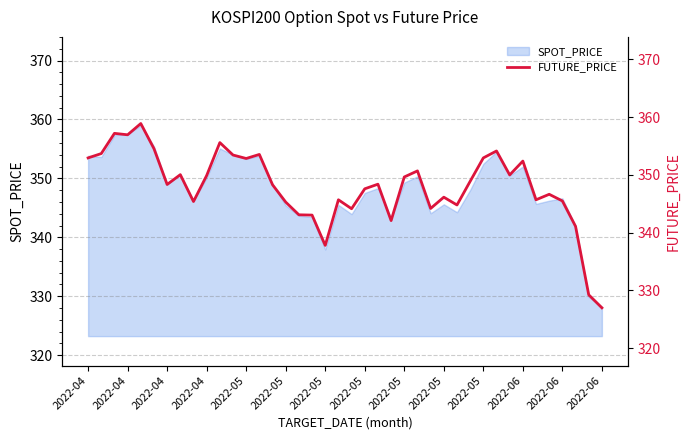

What is the difference between the second highest and second lowest values?

27.9